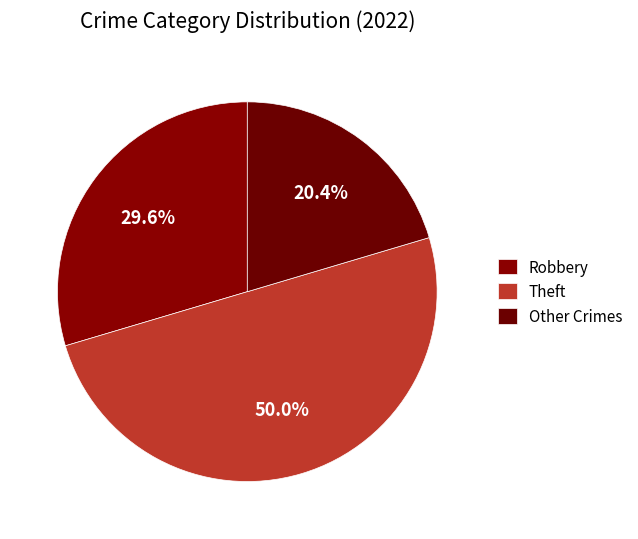

How many segments does this pie chart have?

3